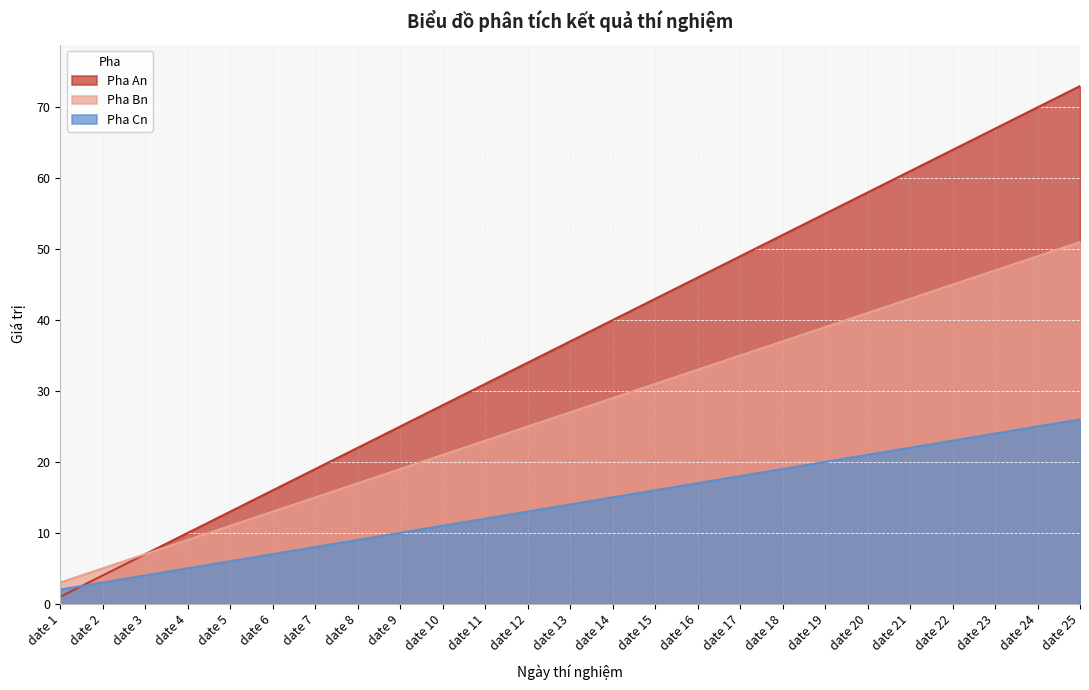

At date 22, list the series in order from largest to smallest.

Pha An, Pha Bn, Pha Cn